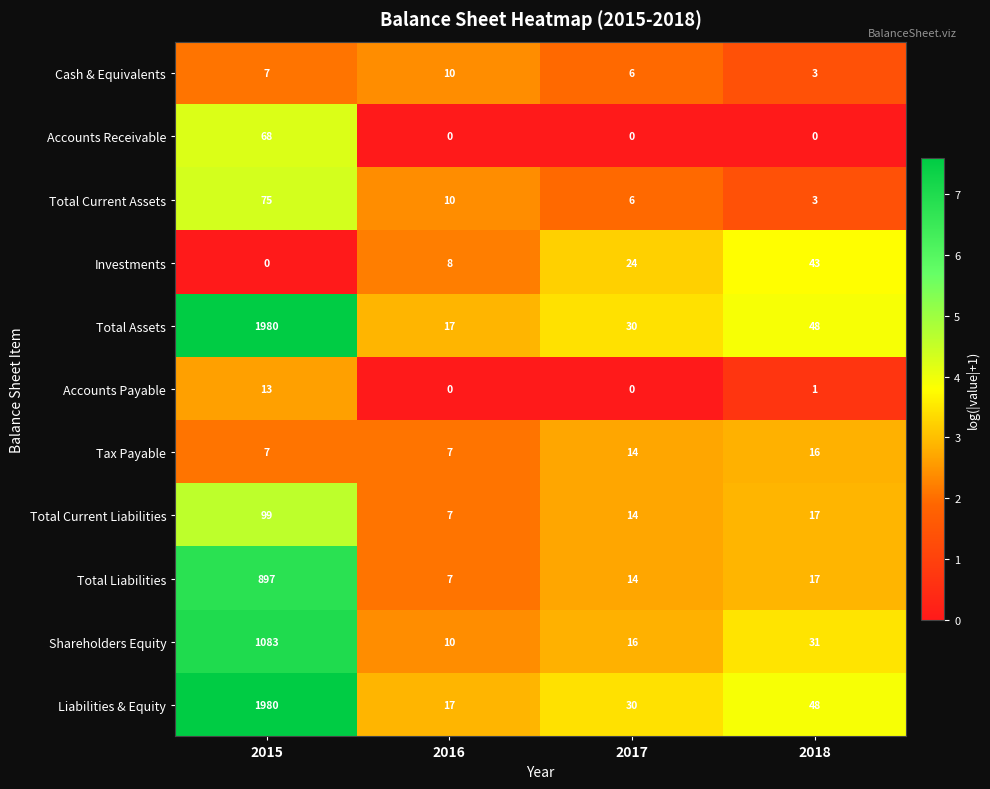

Which label corresponds to the largest value in the chart?

2015